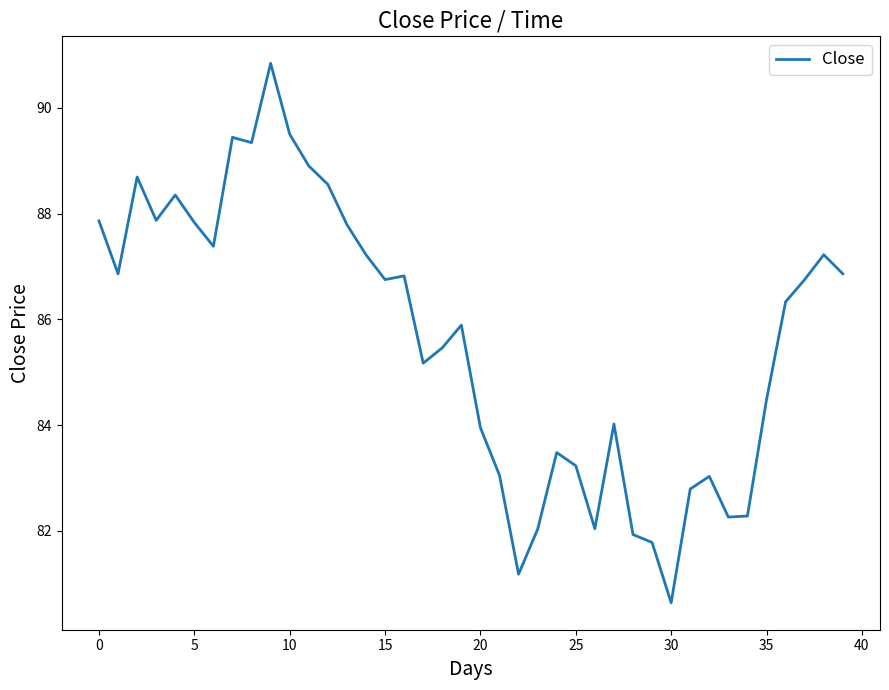

What is the smallest value displayed?

80.6